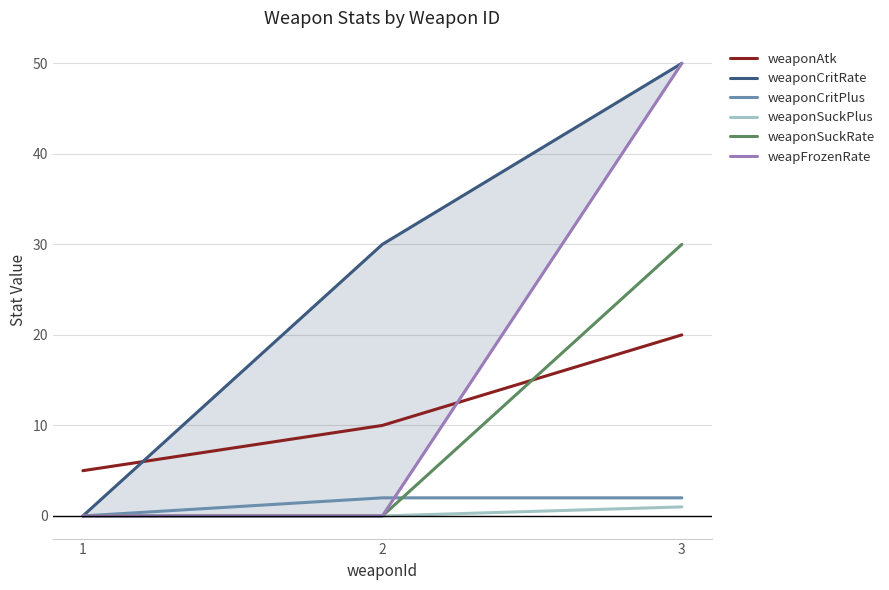

Which has a higher value, 1 or 2?

2